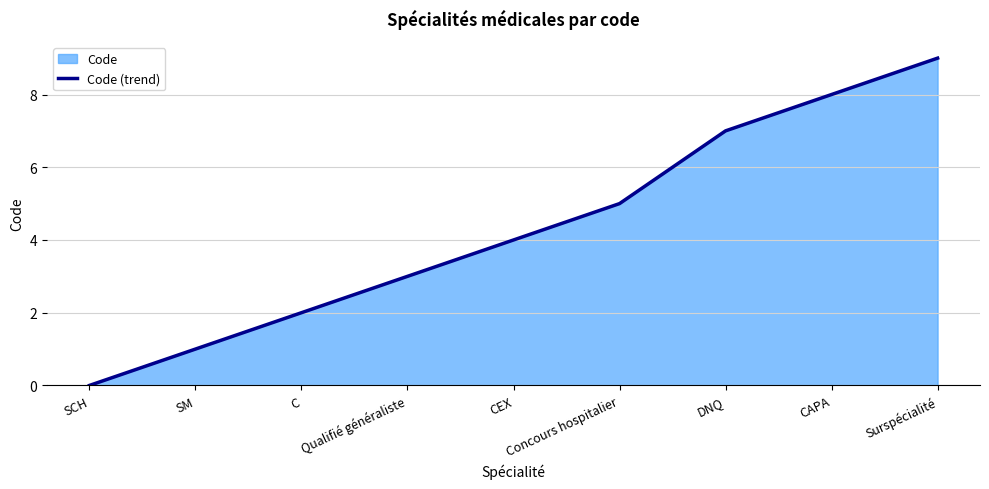

What is the difference between the maximum and minimum values?

9